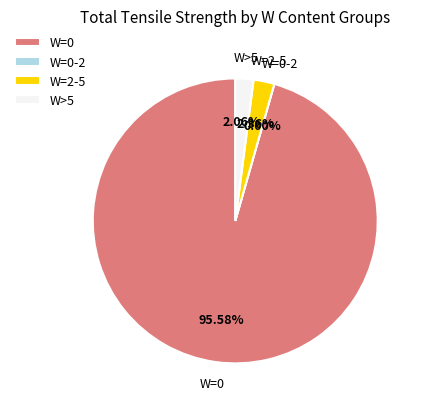

Does 18 account for over 50% of the chart?

No